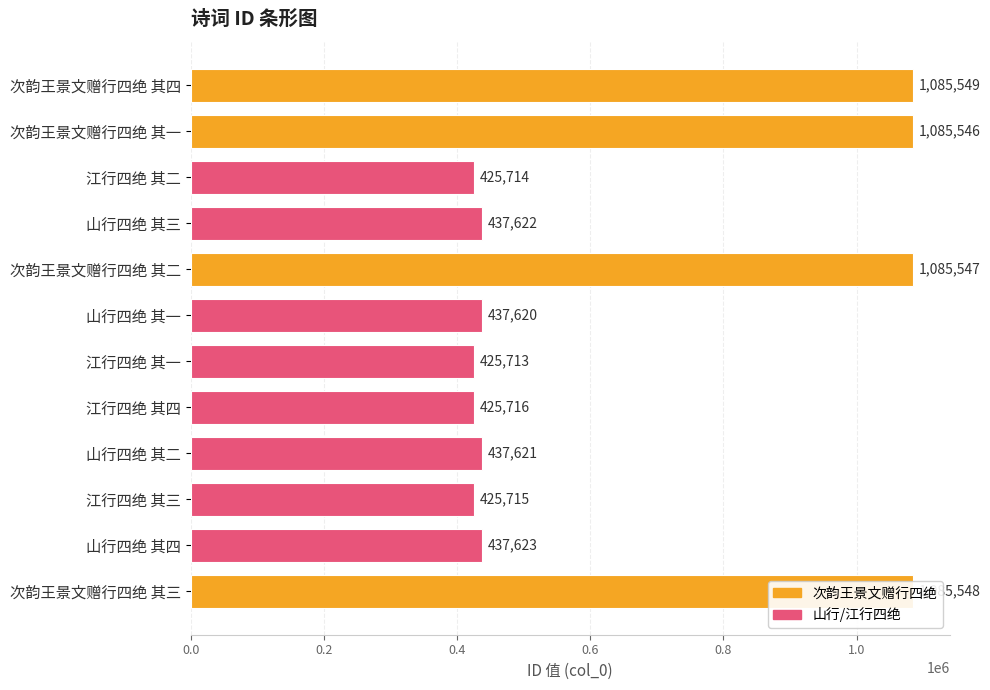

How many data points are less than 437622?

6